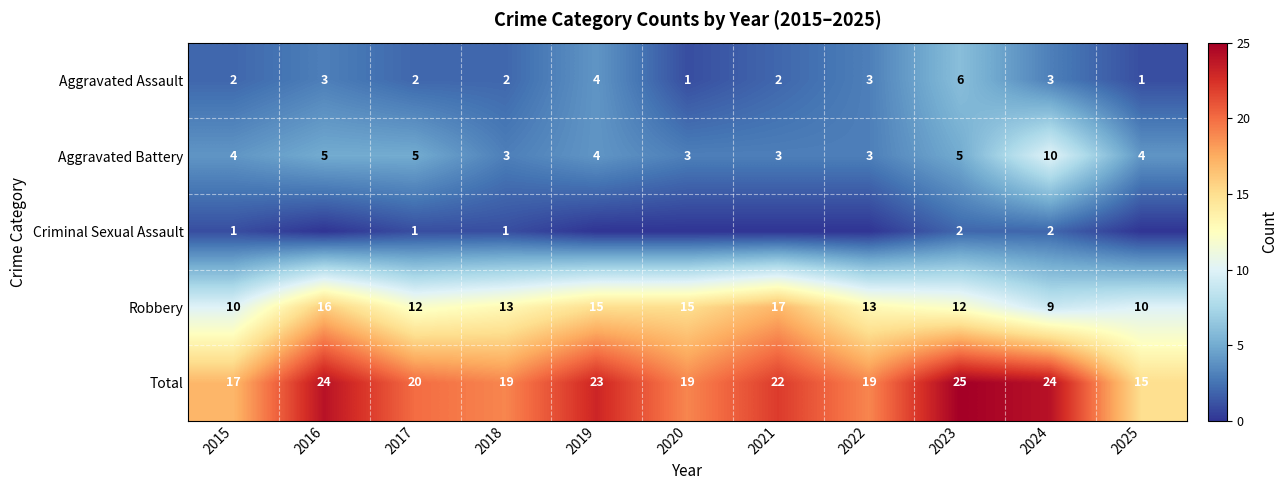

Which series changed the most between 2015 and 2023?

Total